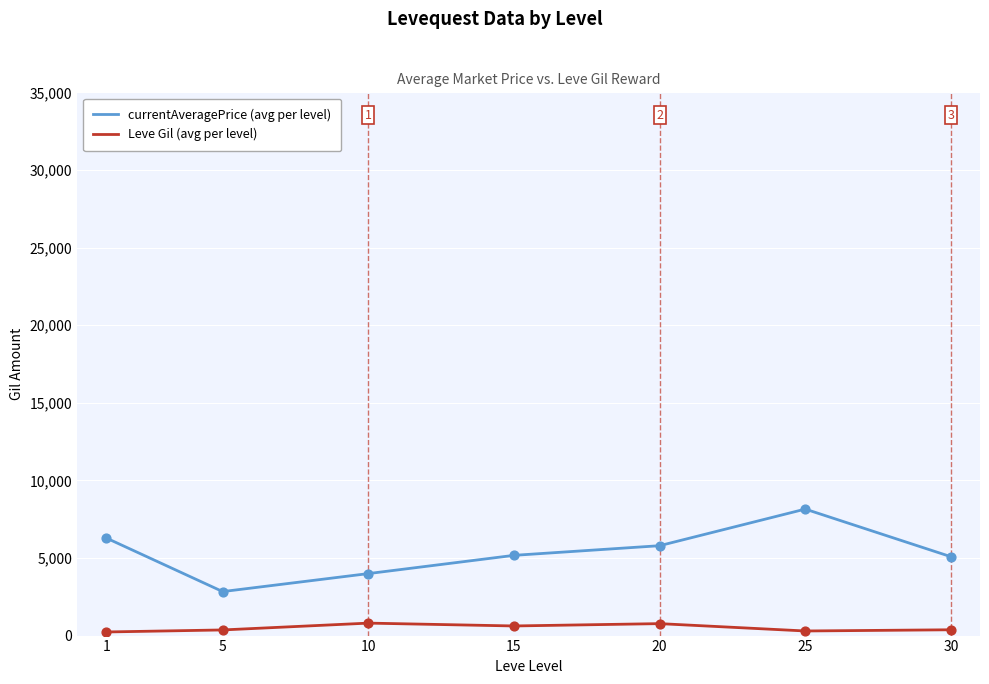

At which category is the sum across all series the highest?

25